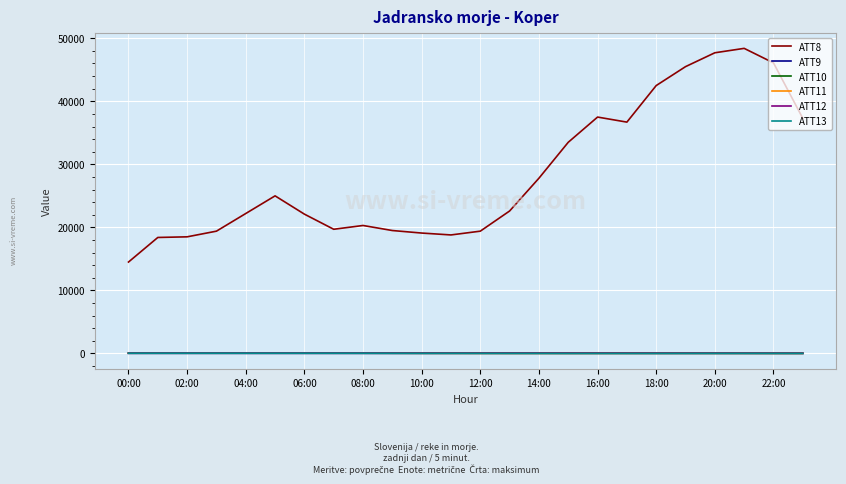

Which series has the largest total across all categories?

ATT8